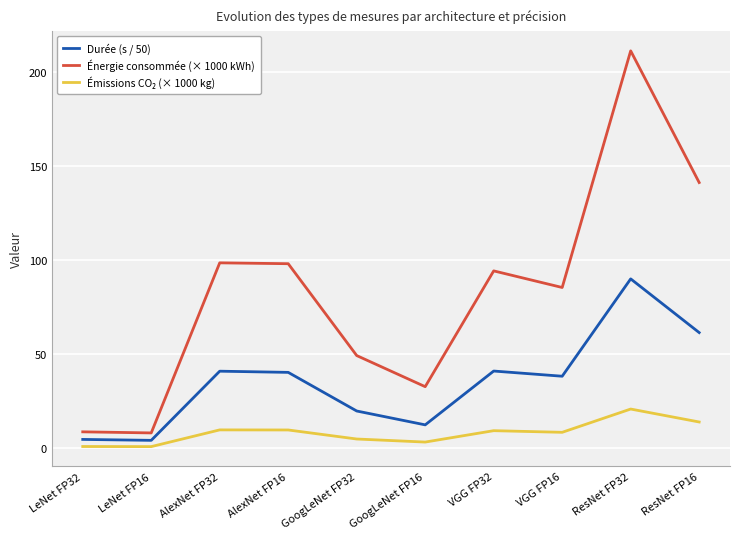

At which category is the sum across all series the highest?

ResNet FP32